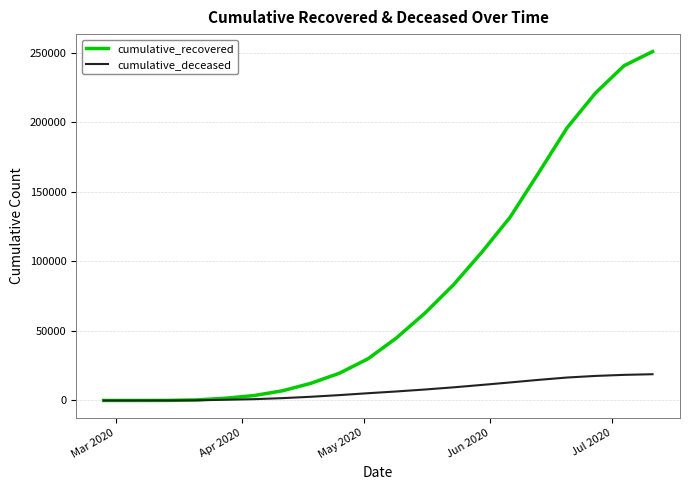

Which series has the largest total across all categories?

cumulative_recovered